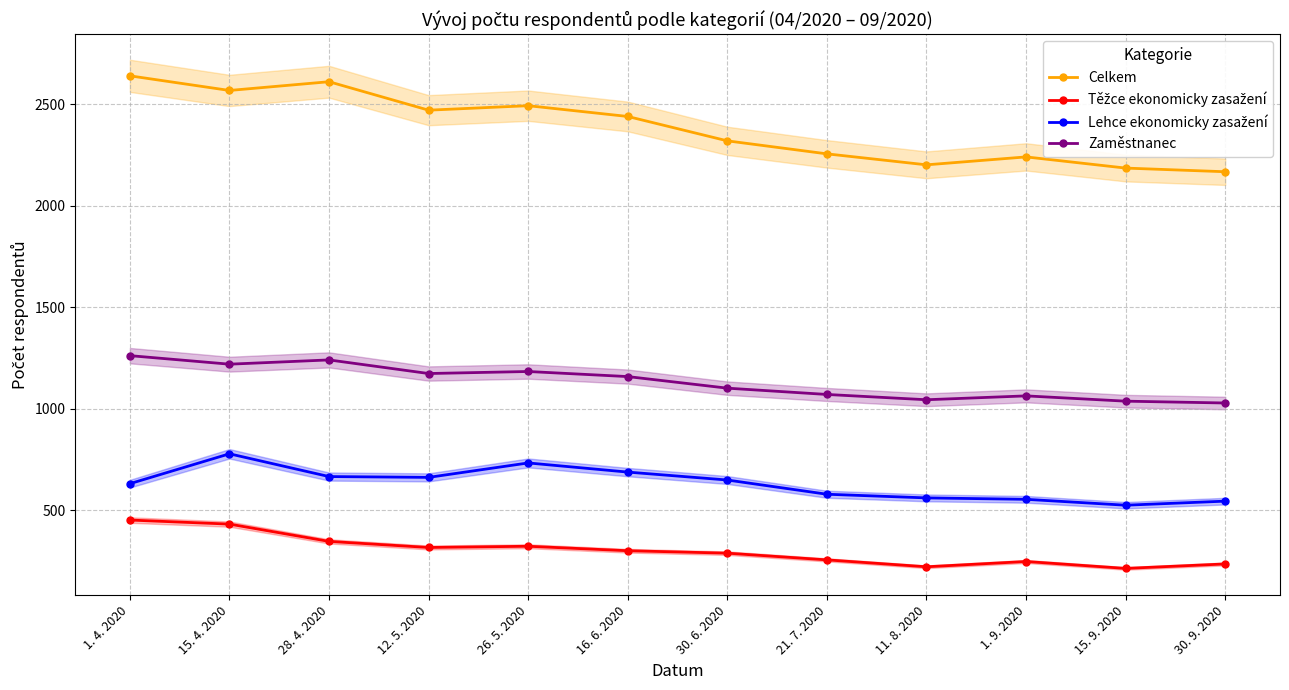

Count the number of categories in the chart.

12